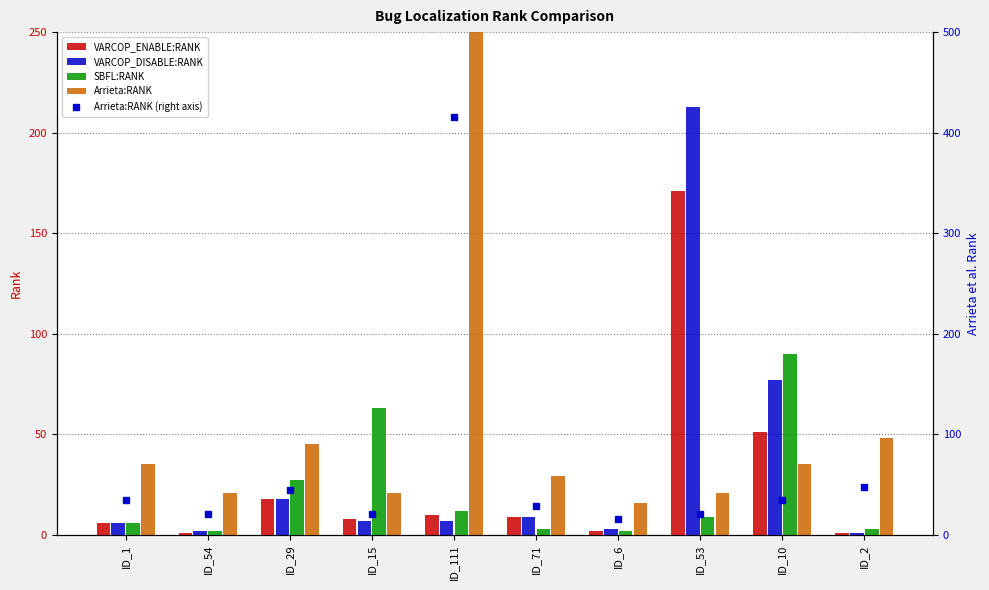

List the series in order of their peak value, highest first.

Arrieta:RANK, Arrieta:RANK (right axis), VARCOP_DISABLE:RANK, VARCOP_ENABLE:RANK, SBFL:RANK